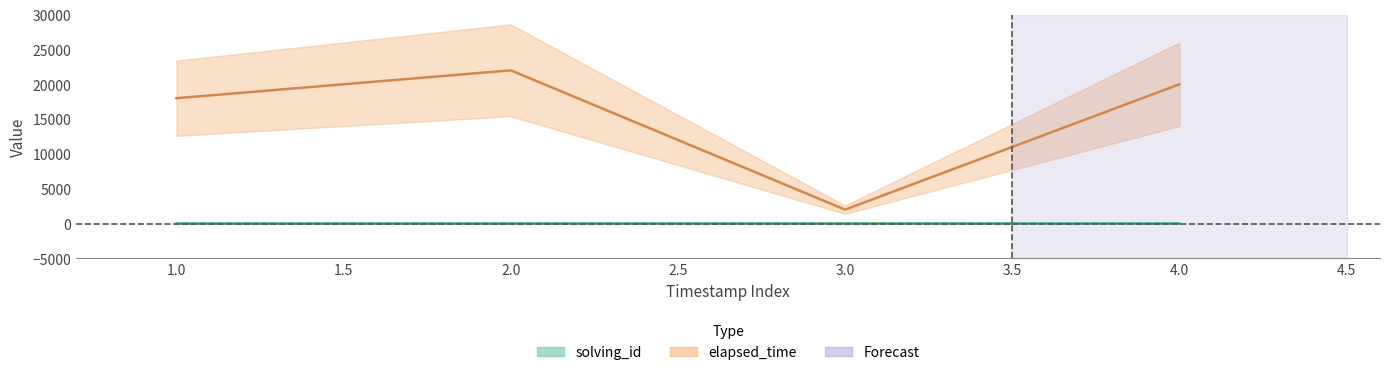

How many series are shown in this chart?

2